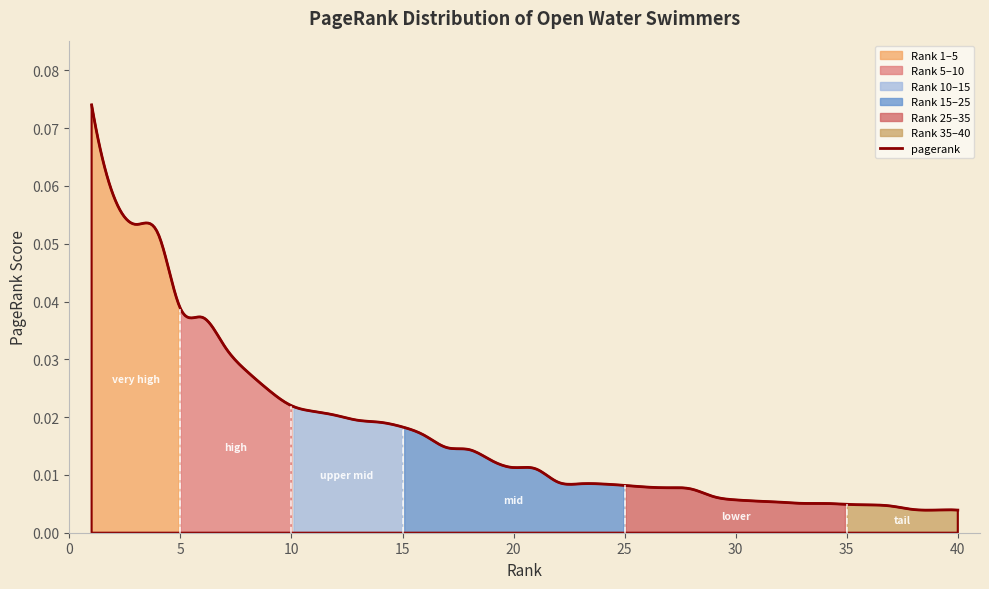

What is the sum of all values?

0.7